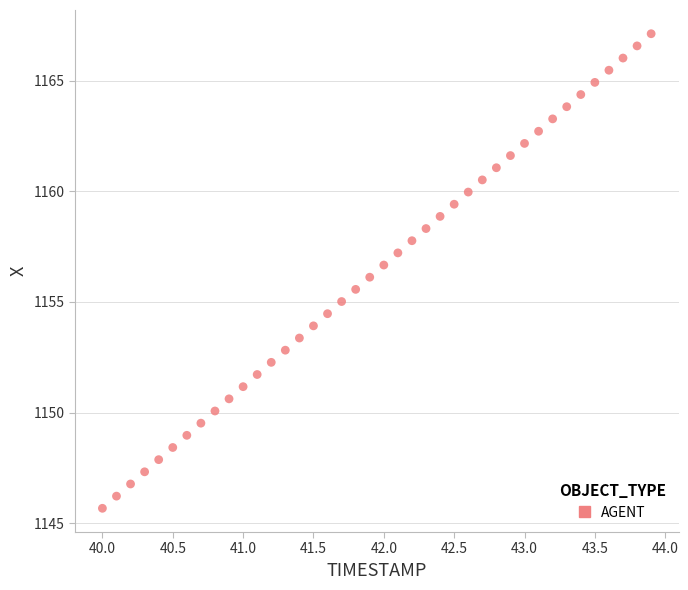

What is the range of X values (max minus min)?

3.9